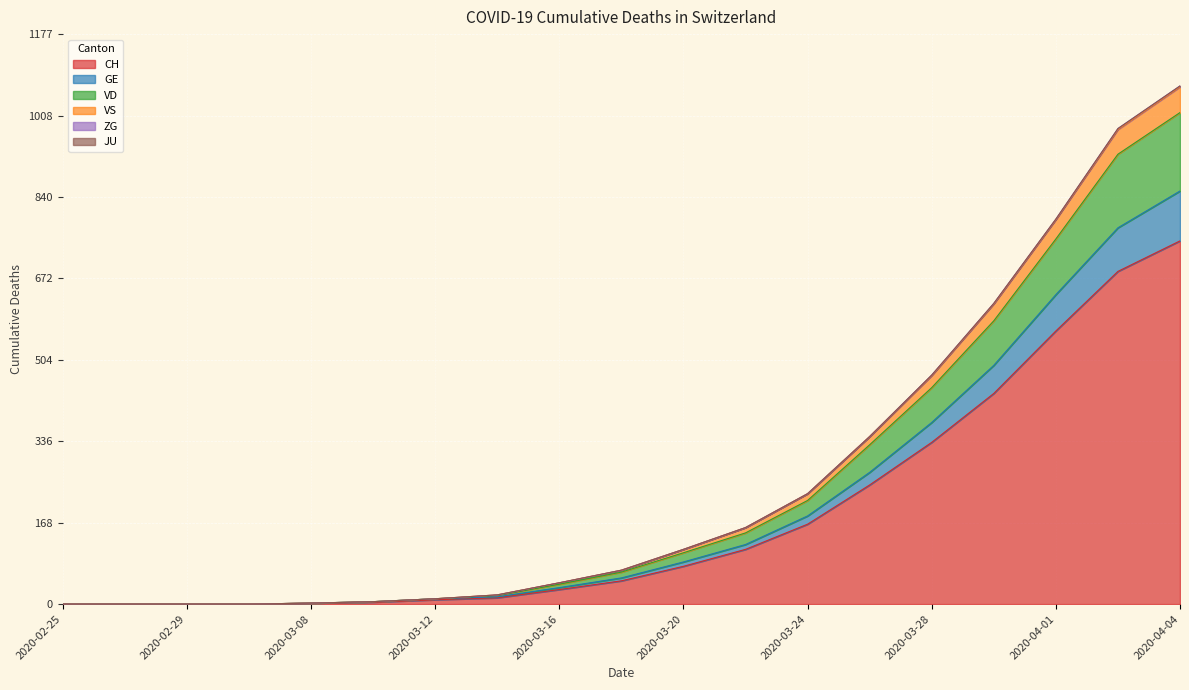

What is the maximum value for CH?

750